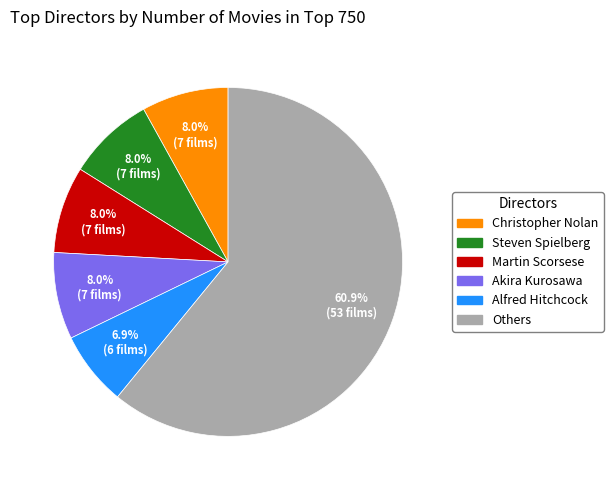

What is the smallest slice in the pie chart?

Alfred Hitchcock